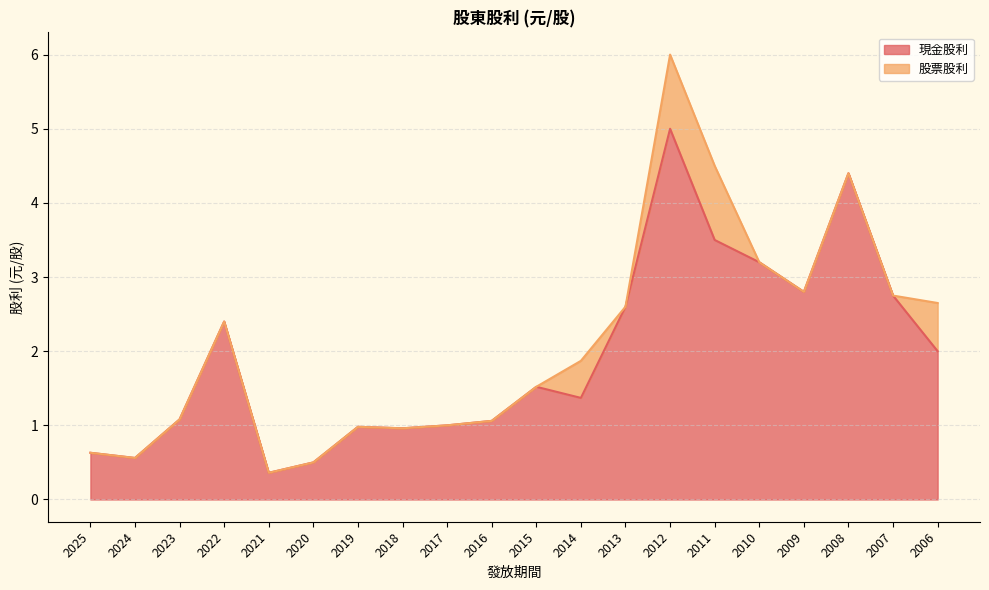

Rank the categories by value from lowest to highest.

2021, 2020, 2024, 2025, 2018, 2019, 2017, 2016, 2023, 2014, 2015, 2006, 2022, 2013, 2007, 2009, 2010, 2011, 2008, 2012